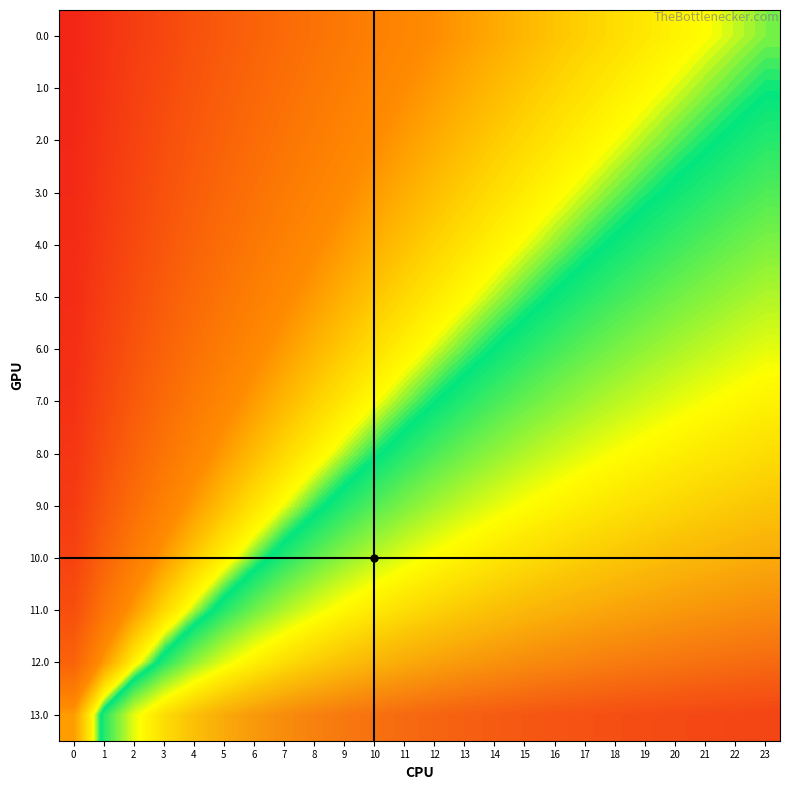

Which label corresponds to the largest value in the chart?

23